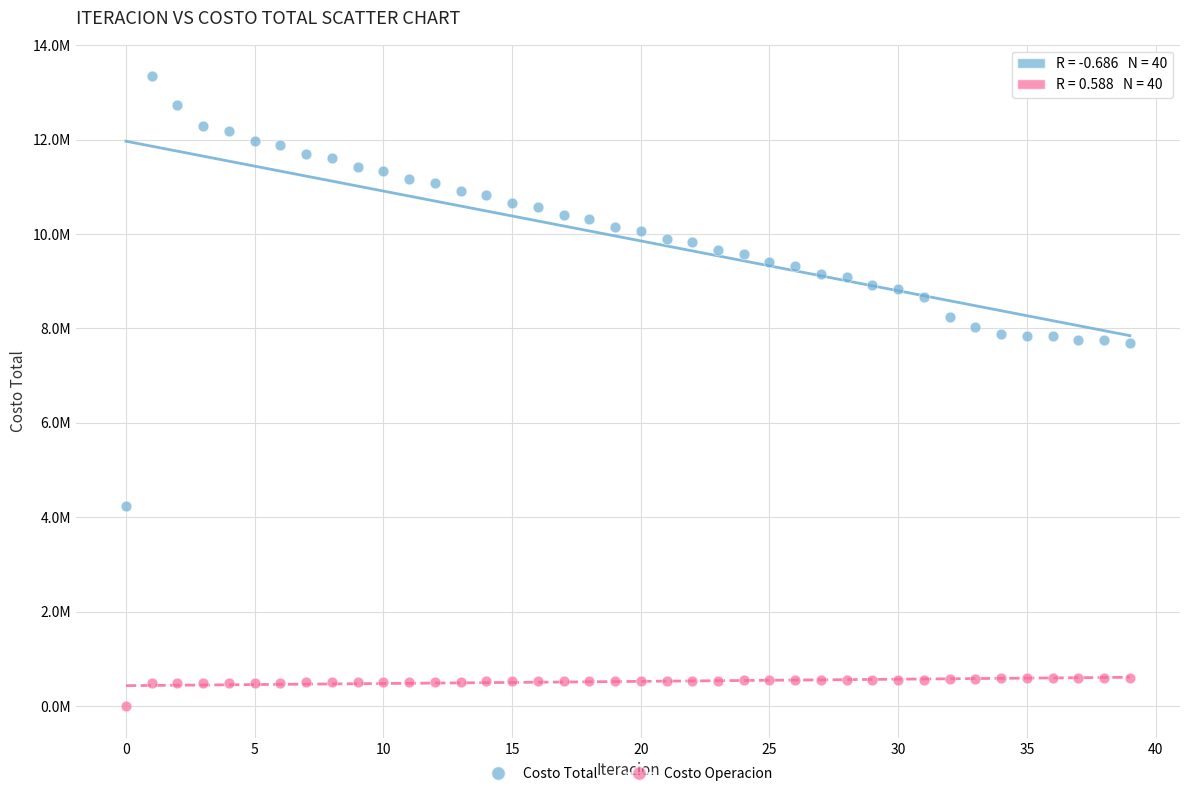

What are all the series names shown in the legend?

Costo Total, Costo Operacion